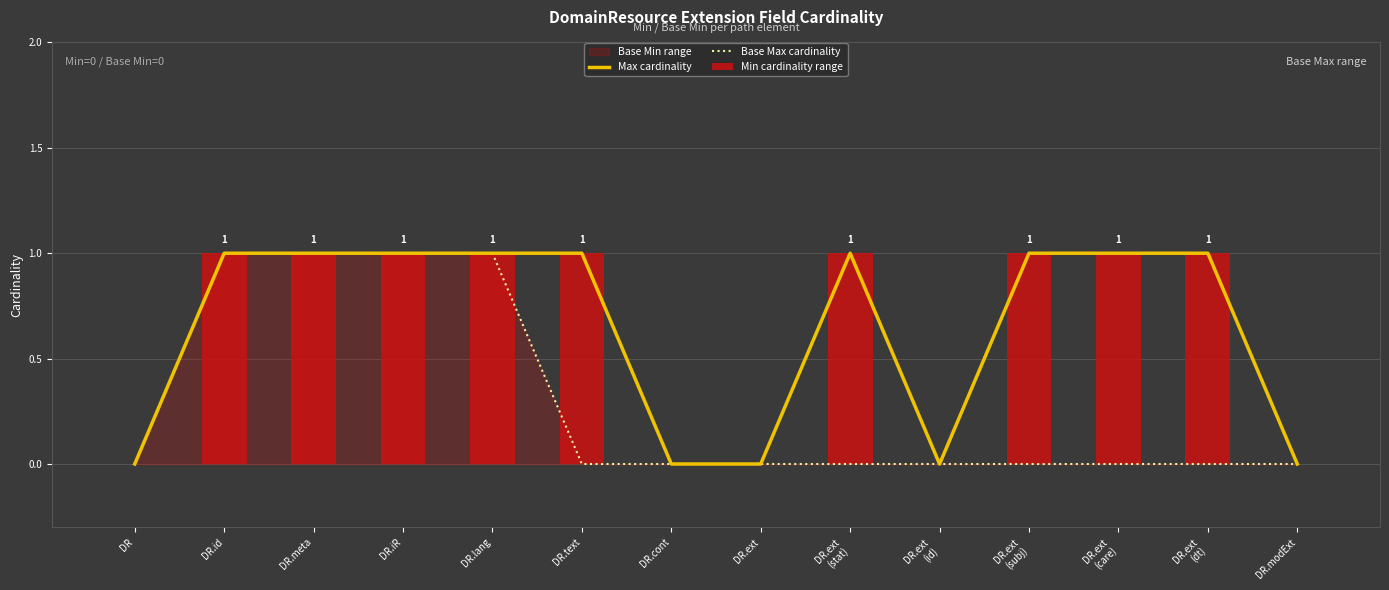

Reading right to left, extract all data points from this chart.

Max cardinality: 0	1	1	1	0	1	0	0	1	1	1	1	1	0
Base Max cardinality: 0	0	0	0	0	0	0	0	0	1	1	1	1	0
Min cardinality range: 0	1	1	1	0	1	0	0	1	1	1	1	1	0